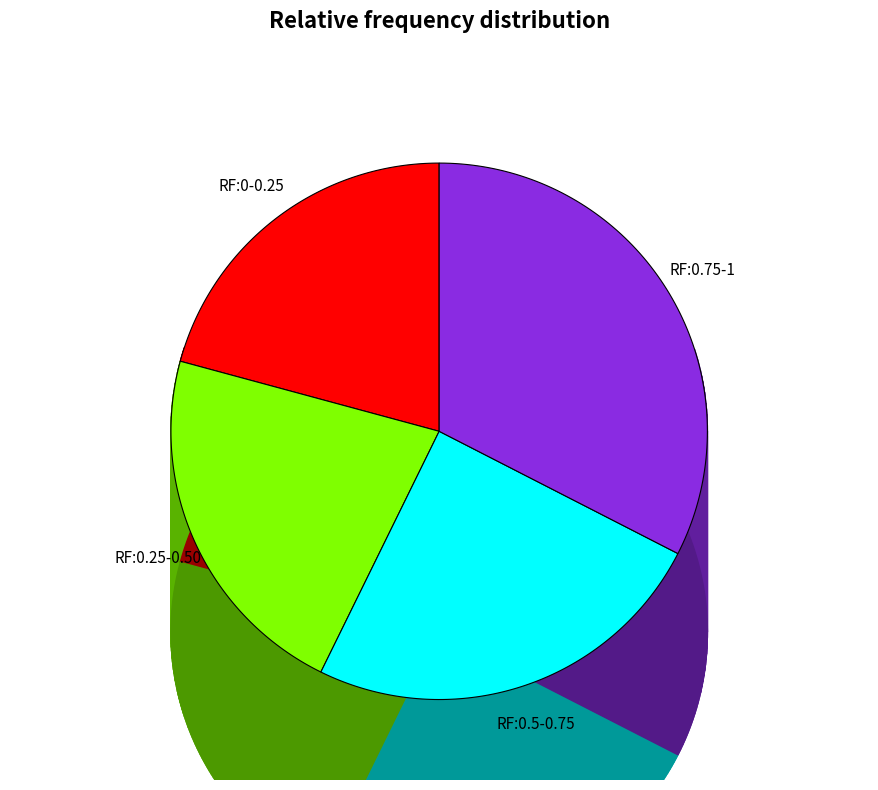

Is Age 39 (V=176.15) the majority of the pie?

No